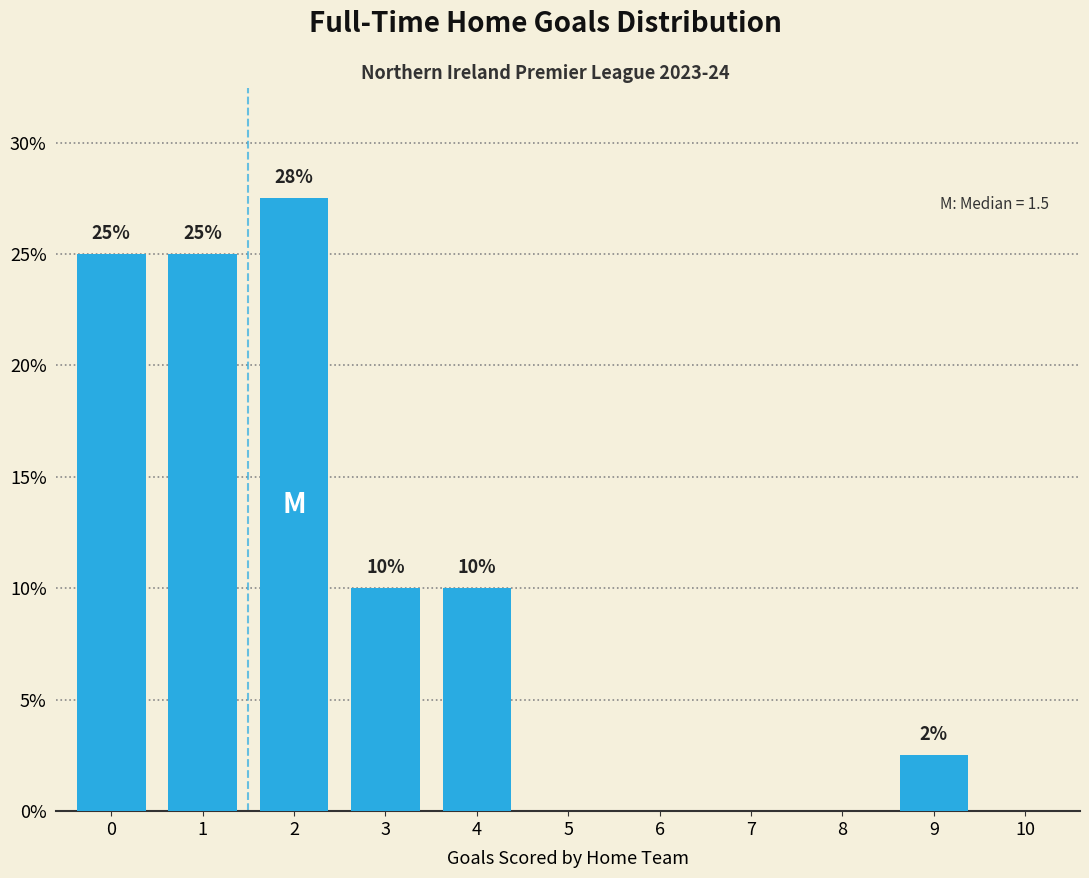

What is the change in value from 0 to 3?

-15.0